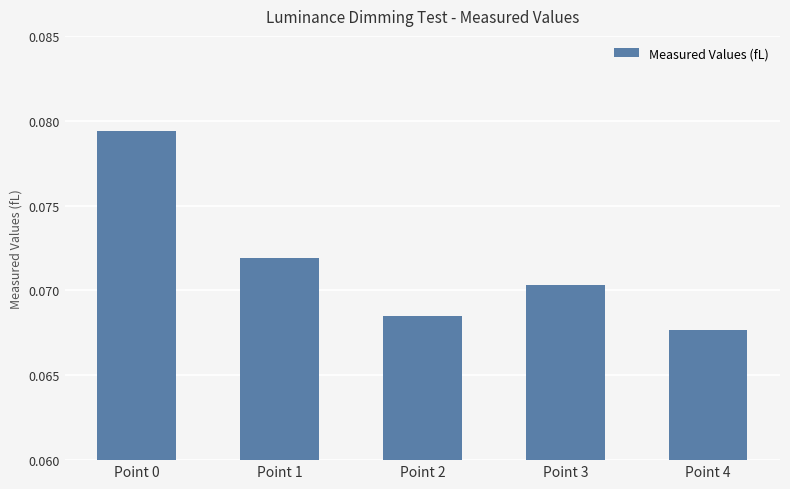

How many bars are there in total?

5